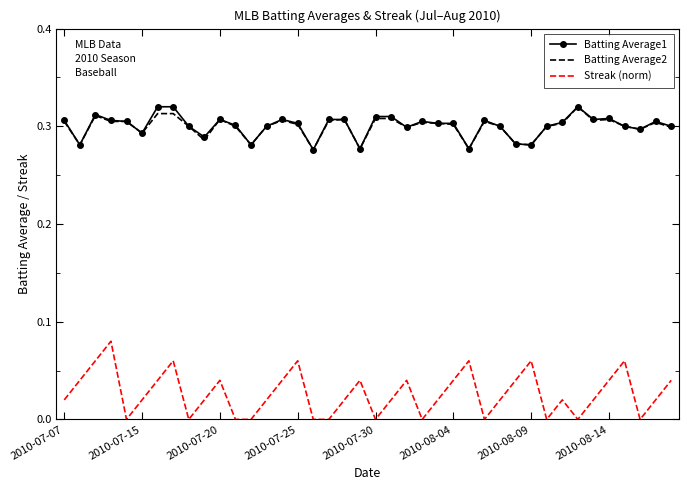

Count the number of categories in the chart.

40